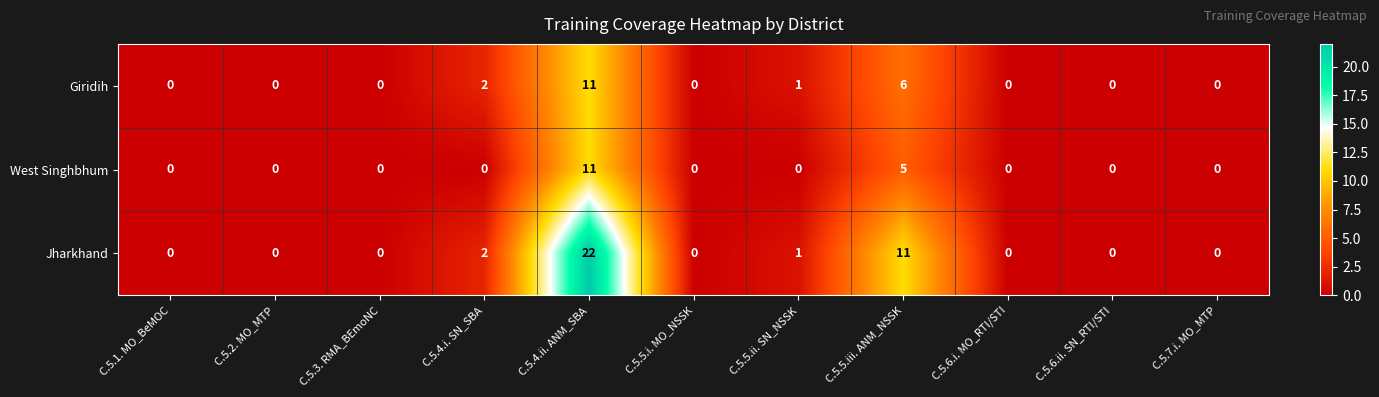

What is the highest value of the Jharkhand series?

22